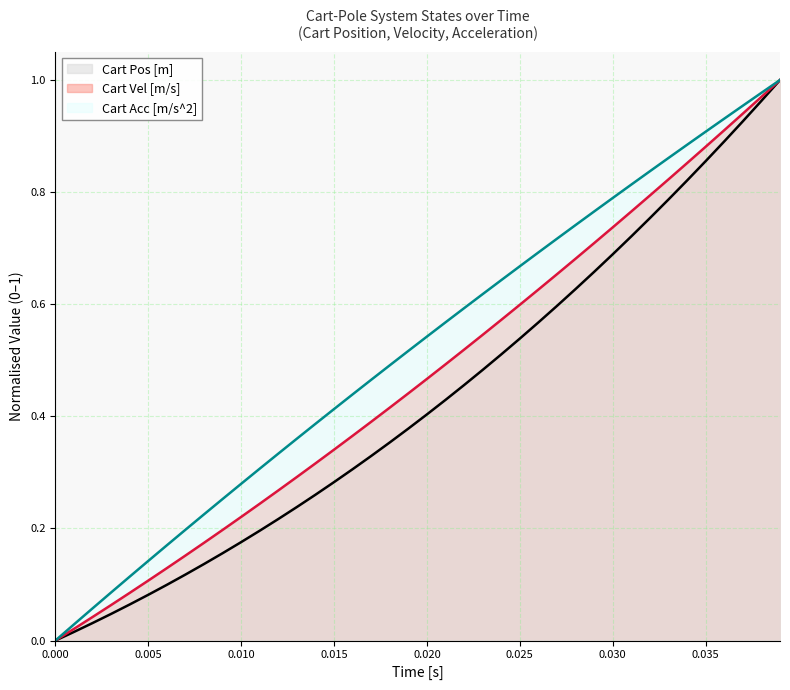

The value of Cart Vel [m/s] at 0.020 is 0.8. True or false?

False